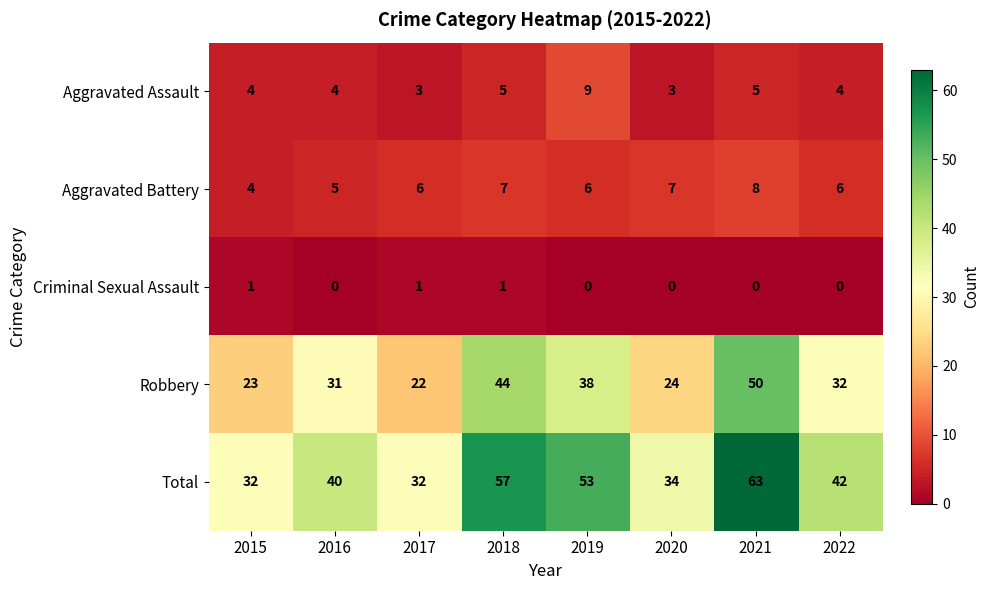

List the series in order of their peak value, highest first.

Total, Robbery, Aggravated Assault, Aggravated Battery, Criminal Sexual Assault